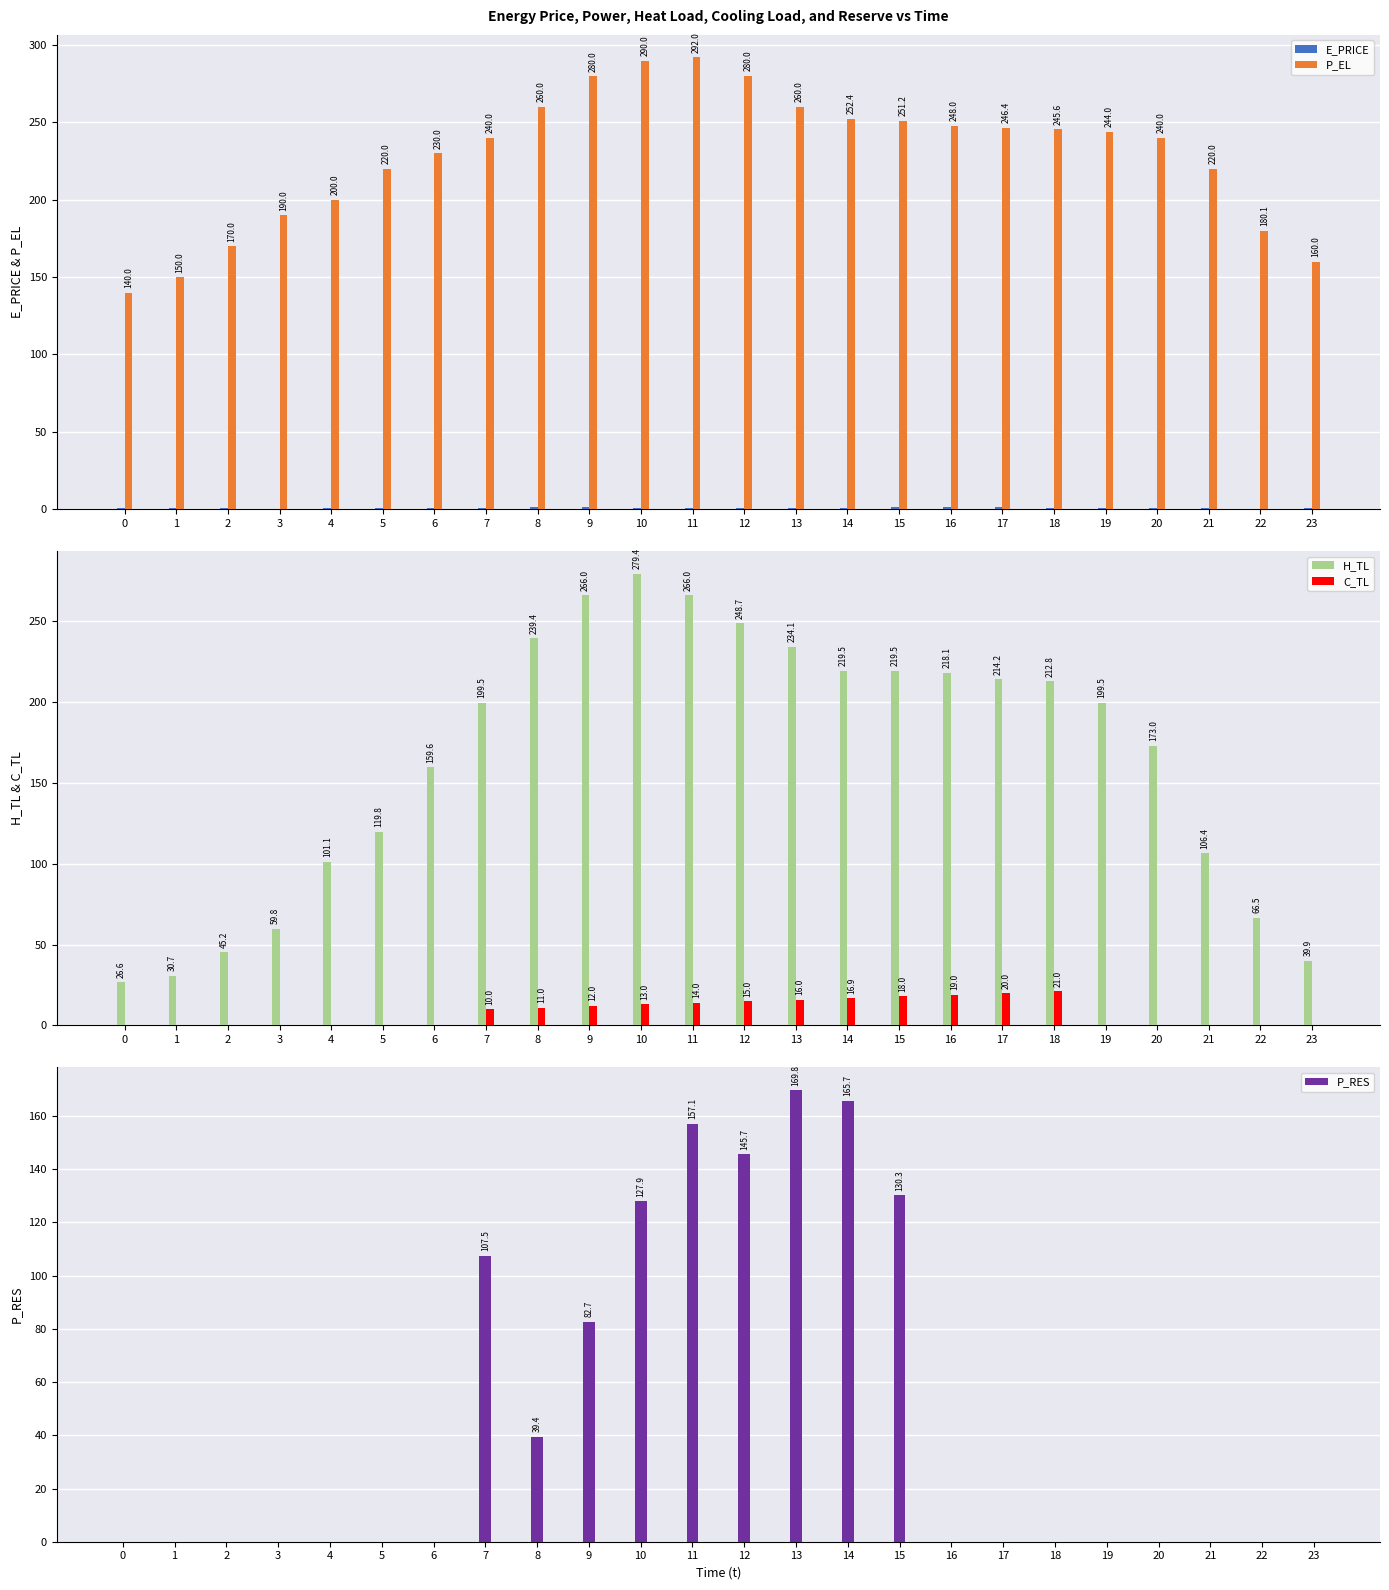

Reading left to right, transcribe all the data shown in this chart.

E_PRICE: 0=0.4	1=0.5	2=0.4	3=0.4	4=0.4	5=0.4	6=0.5	7=1.1	8=1.1	9=1.2	10=0.8	11=0.9	12=0.7	13=0.8	14=0.7	15=1.3	16=1.1	17=1.1	18=1.0	19=0.9	20=0.8	21=0.8	22=0.3	23=0.4
P_EL: 0=140.0	1=150.0	2=170.0	3=190.0	4=200.0	5=220.0	6=230.0	7=240.0	8=260.0	9=280.0	10=290.0	11=292.0	12=280.0	13=260.0	14=252.4	15=251.2	16=248.0	17=246.4	18=245.6	19=244.0	20=240.0	21=220.0	22=180.1	23=160.0
H_TL: 0=26.6	1=30.7	2=45.2	3=59.8	4=101.1	5=119.8	6=159.6	7=199.5	8=239.4	9=266.0	10=279.4	11=266.0	12=248.7	13=234.1	14=219.5	15=219.5	16=218.1	17=214.2	18=212.8	19=199.5	20=173.0	21=106.4	22=66.5	23=39.9
C_TL: 0=0.0	1=0.0	2=0.0	3=0.0	4=0.0	5=0.0	6=0.0	7=10.0	8=11.0	9=12.0	10=13.0	11=14.0	12=15.0	13=16.0	14=16.9	15=18.0	16=19.0	17=20.0	18=21.0	19=0.0	20=0.0	21=0.0	22=0.0	23=0.0
P_RES: 0=0.0	1=0.0	2=0.0	3=0.0	4=0.0	5=0.0	6=0.0	7=107.5	8=39.4	9=82.7	10=127.9	11=157.1	12=145.7	13=169.8	14=165.7	15=130.3	16=0.0	17=0.0	18=0.0	19=0.0	20=0.0	21=0.0	22=0.0	23=0.0